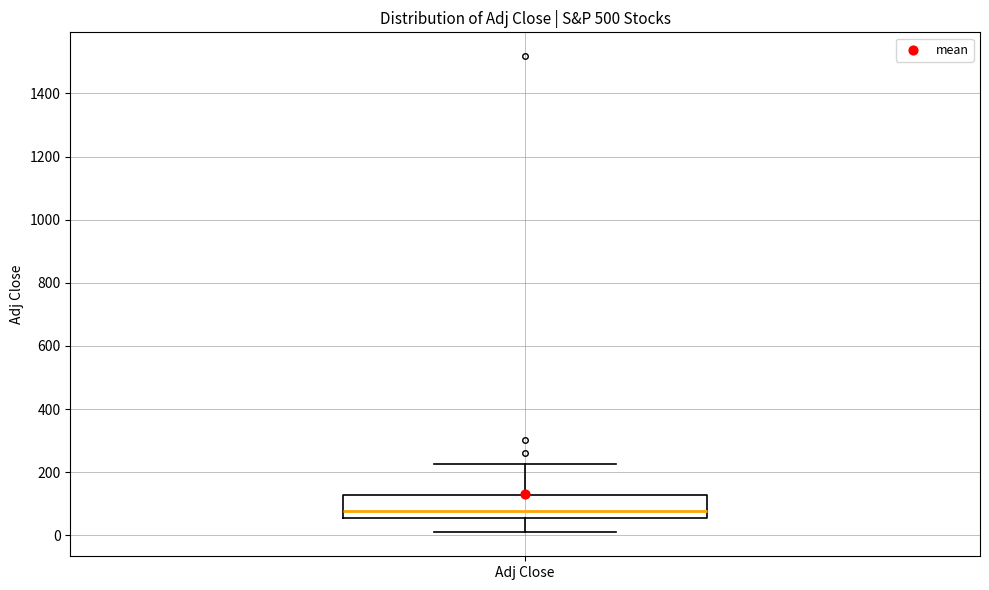

Read this box plot against the y-axis: the position of the median line, the range covered by the box, and the ends of both whiskers. The values are not printed on the chart, so give them approximately, as read against the axis.

median 80, box 60 to 120, whiskers 0 to 220